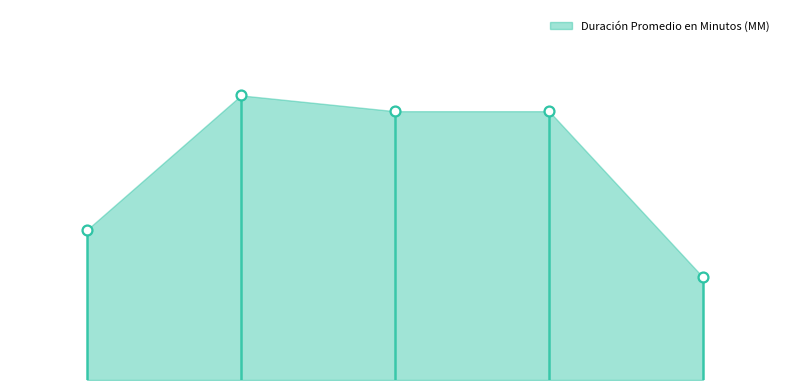

What is the change in value from Citación A Audiencia Preparatoria to Citación Audiencia Especial?

+17